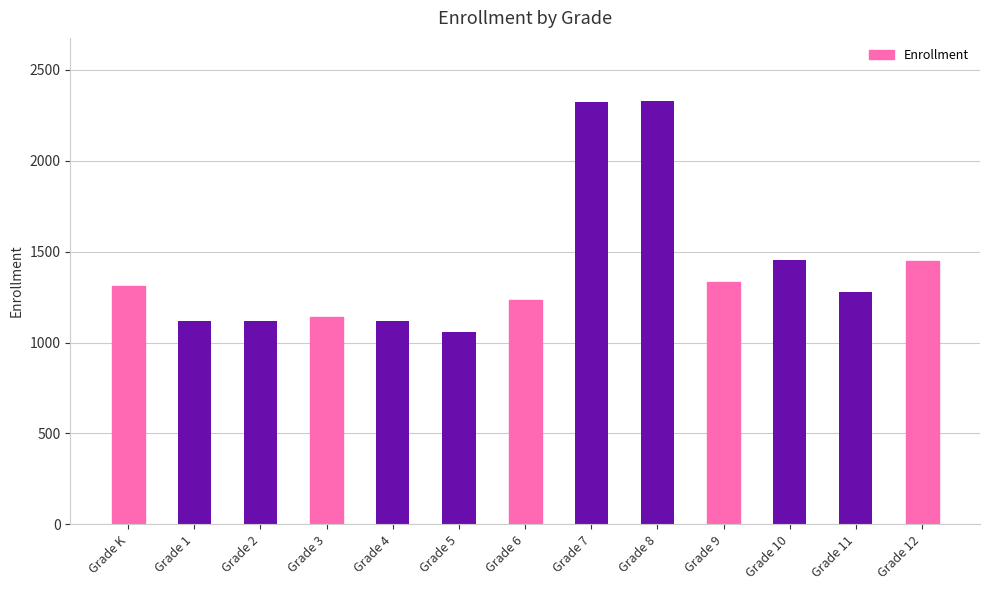

What is the minimum value shown in the chart?

1060